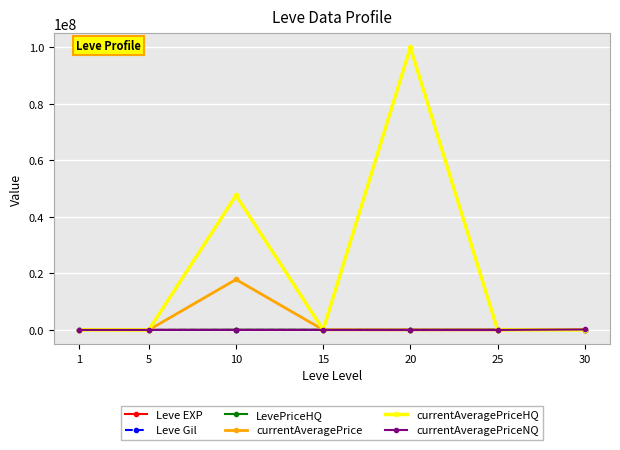

True or false: currentAveragePriceNQ has more than 0 points higher than both neighbors.

True